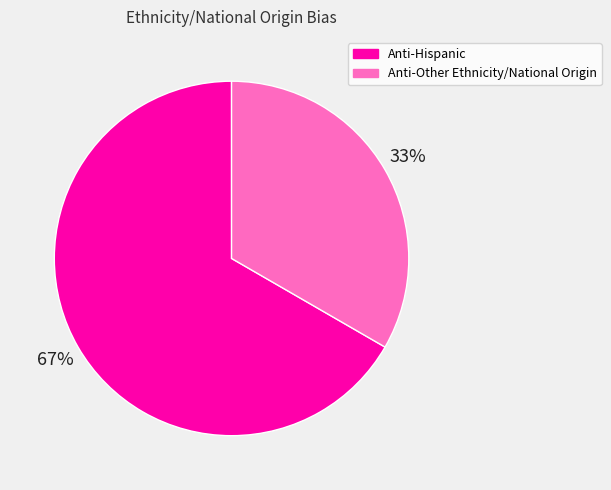

Is the sum of Anti-Other Ethnicity/National Origin and Anti-Hispanic greater than half?

Yes